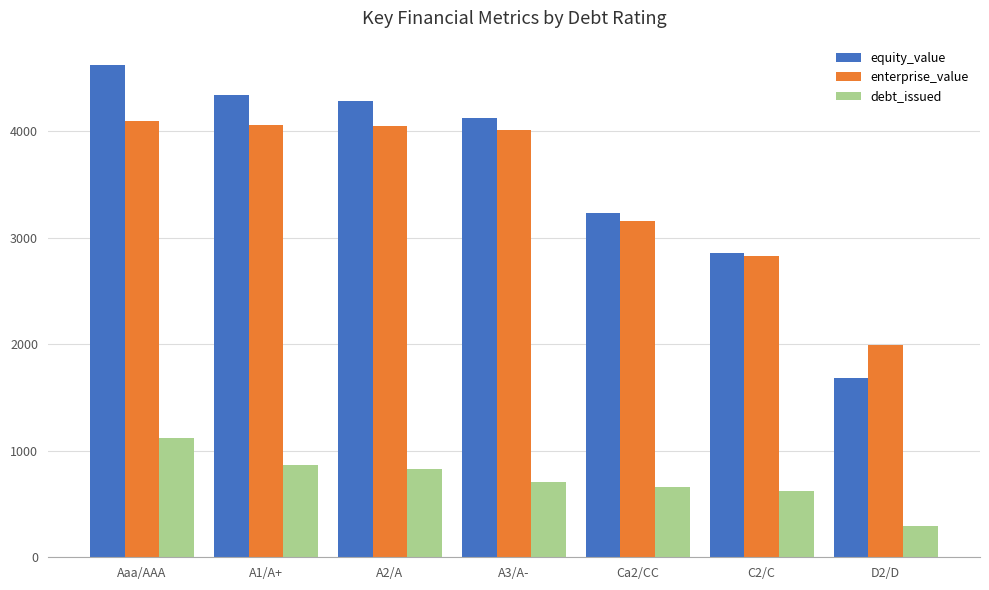

Which series has the largest range (max minus min)?

equity_value